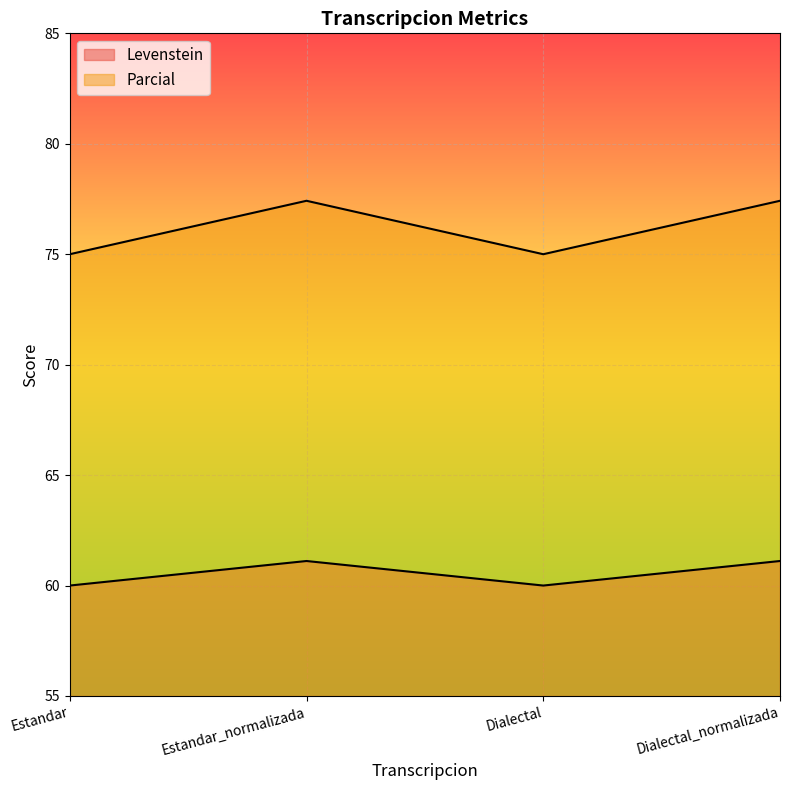

Reading left to right, extract all data points from this chart.

Levenstein: 60.0	61.1	60.0	61.1
Parcial: 75.0	77.4	75.0	77.4